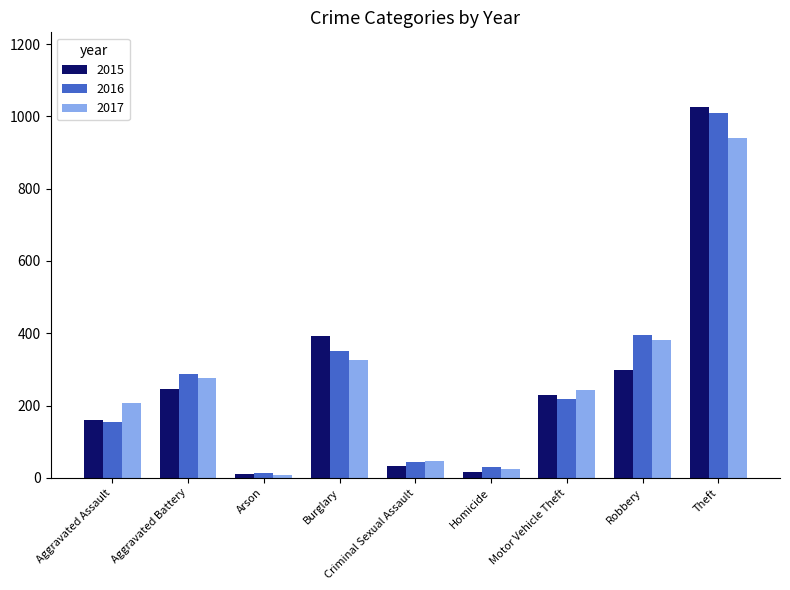

Reading left to right, extract all data points from this chart.

2015: 160	246	11	393	34	17	228	297	1027
2016: 154	288	13	352	43	29	218	394	1009
2017: 207	277	9	327	47	24	243	381	941